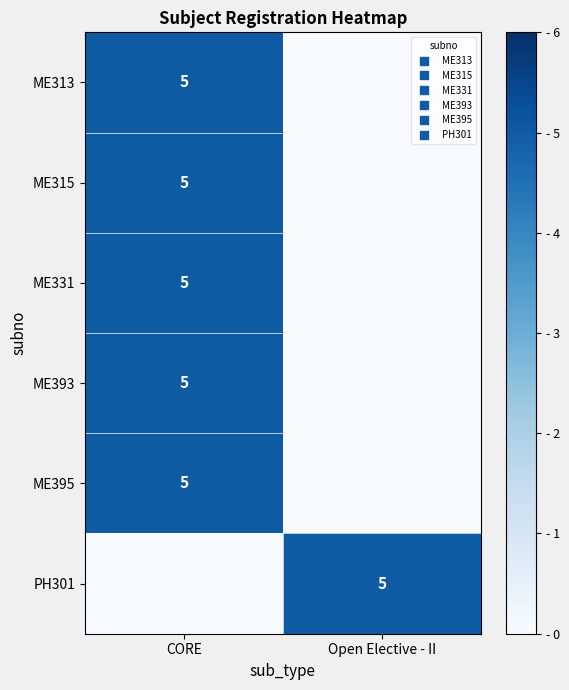

Rank the categories by ME395 value from lowest to highest.

Open Elective - II, CORE